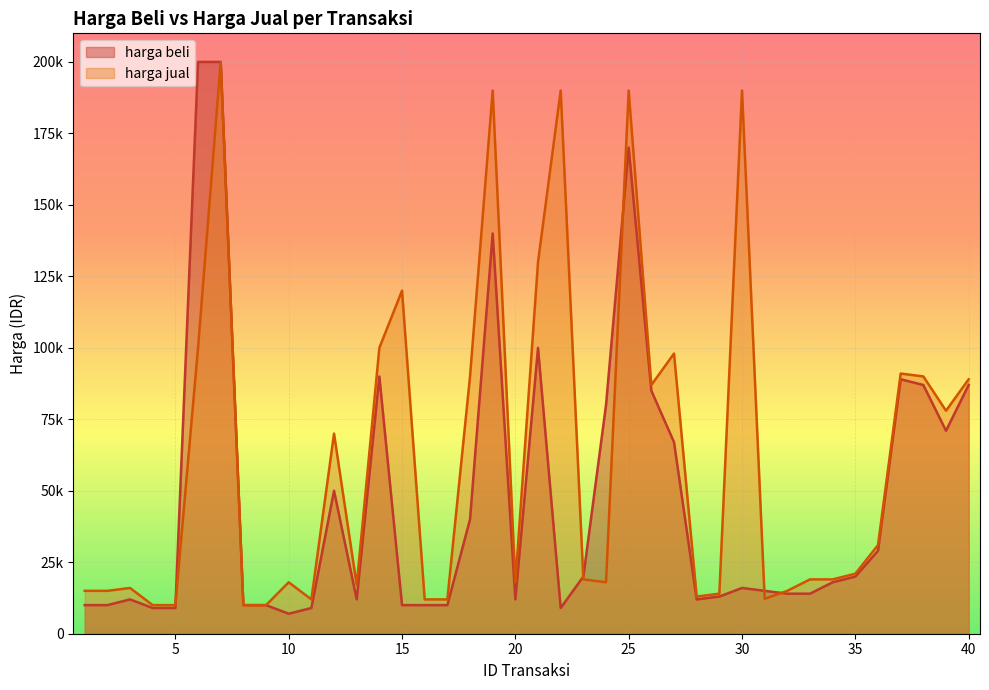

Reading right to left, what are all the values shown in this chart?

harga beli: 87000	71000	87000	89000	29000	20000	18000	14000	14000	15000	16000	13000	12000	67000	85000	170000	80000	20000	9000	100000	12000	140000	40000	10000	10000	10000	90000	12000	50000	9000	7000	10000	10000	200000	200000	9000	9000	12000	10000	10000
harga jual: 89000	78000	90000	91000	31000	21000	19000	19000	15000	12200	190000	14000	13000	98000	87000	190000	18000	19000	190000	130000	18000	190000	90000	12000	12000	120000	100000	17000	70000	12000	18000	10000	10000	200000	100000	10000	10000	16000	15000	15000